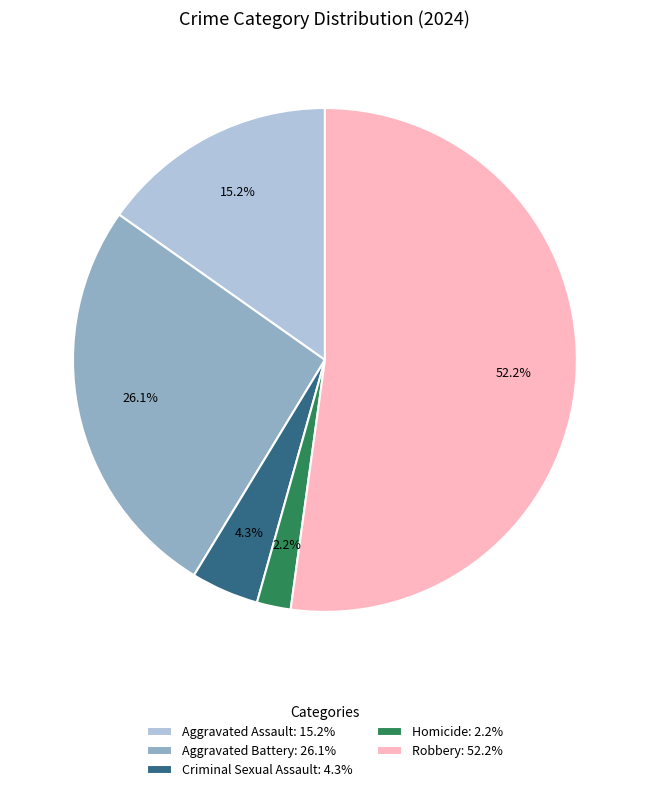

How many slices are in this pie chart?

5